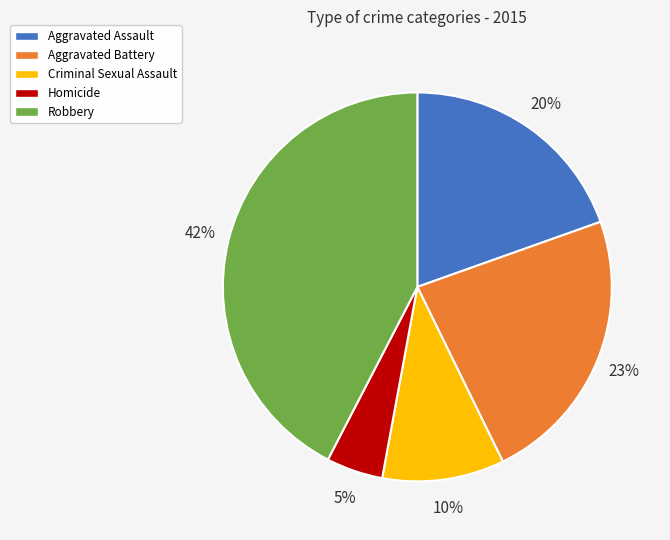

To the nearest percent, what is the difference between the Criminal Sexual Assault and Homicide slice percentages?

5%